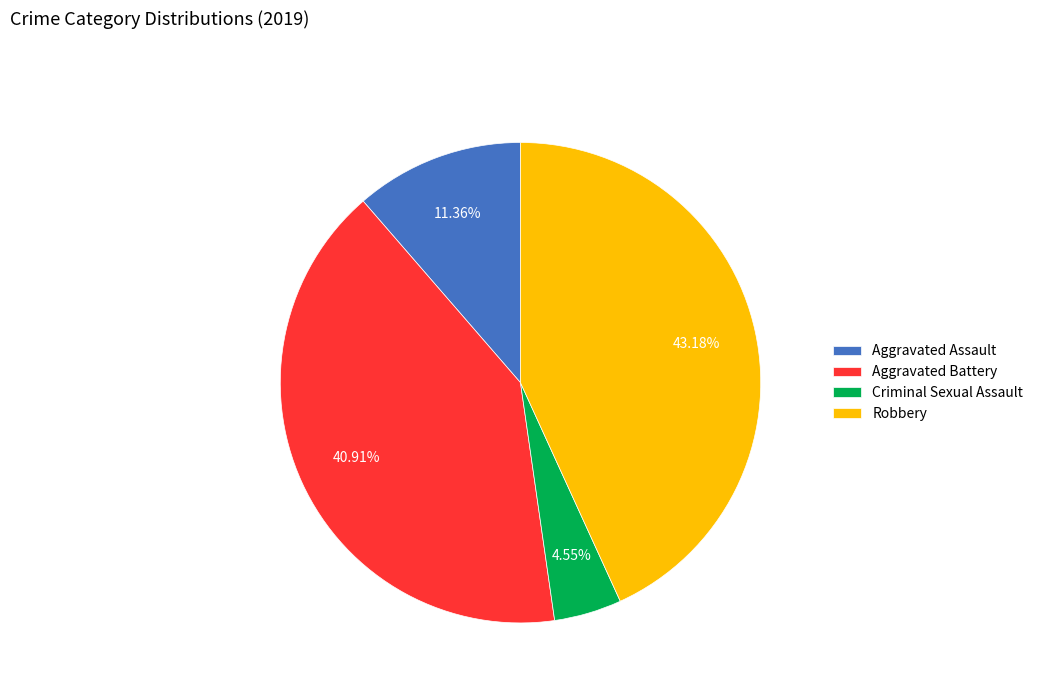

How many slices are in this pie chart?

4